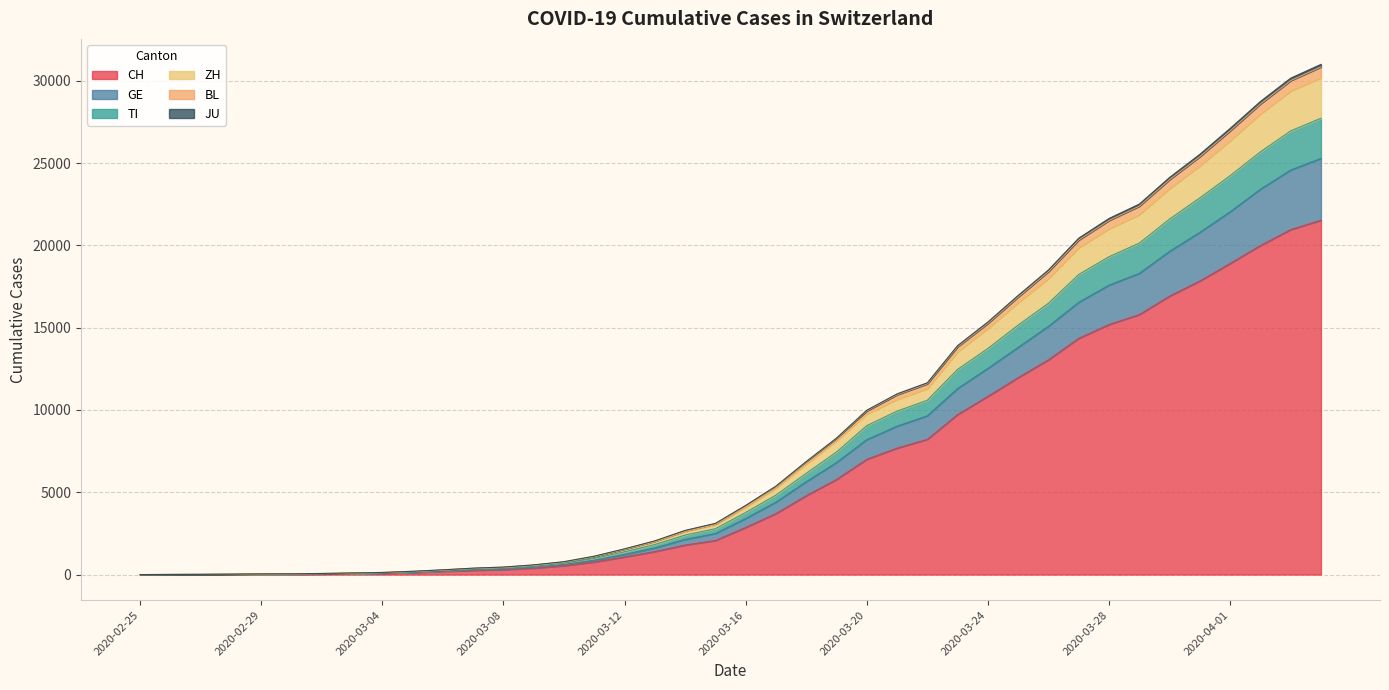

Which category has the highest value in the TI series?

2020-04-04